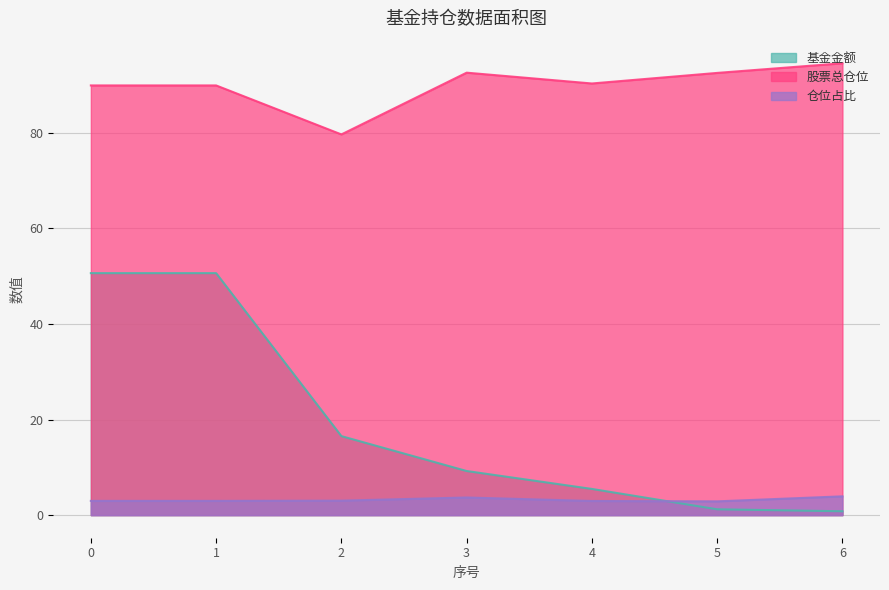

What is the value of the 仓位占比 point at the 2nd from the left?

3.0